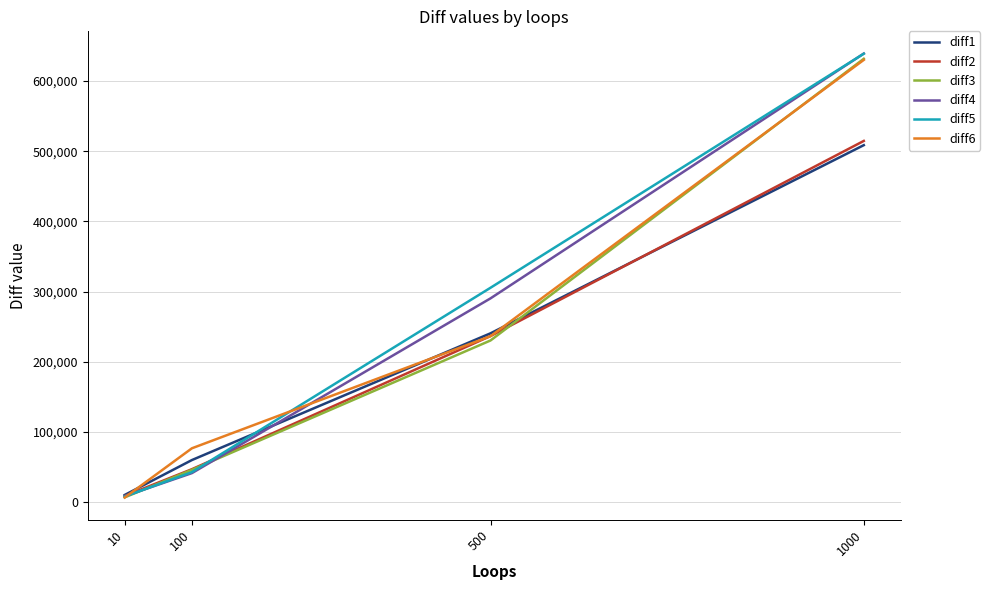

The value of diff4 at 500 is 290503. True or false?

True